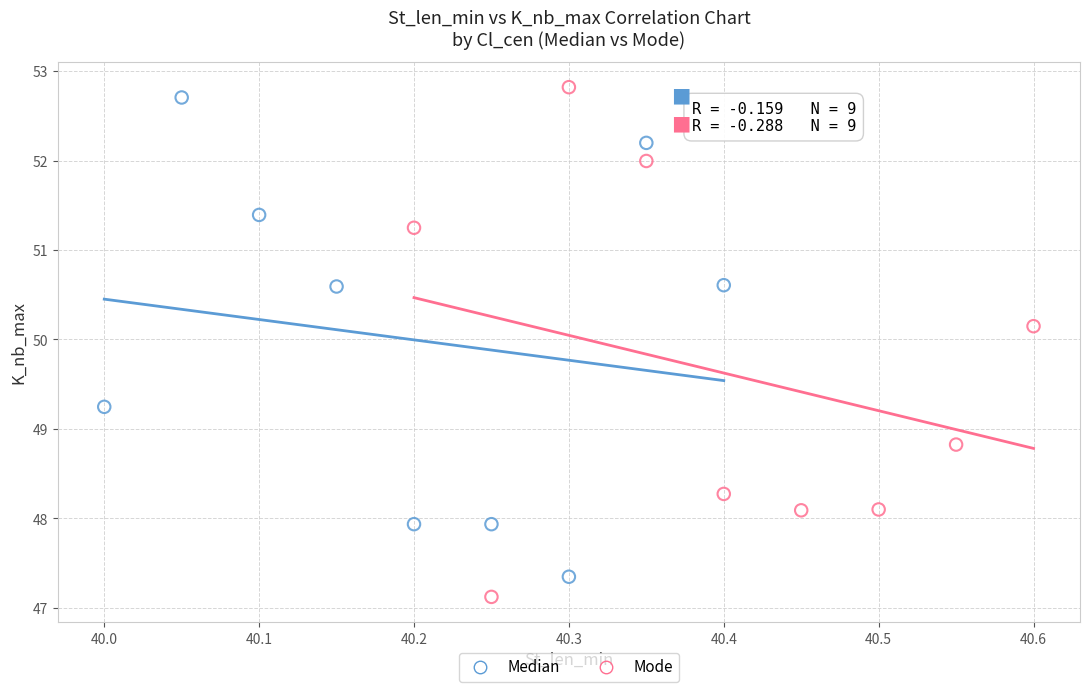

Which series has the largest Y range (max minus min)?

Mode